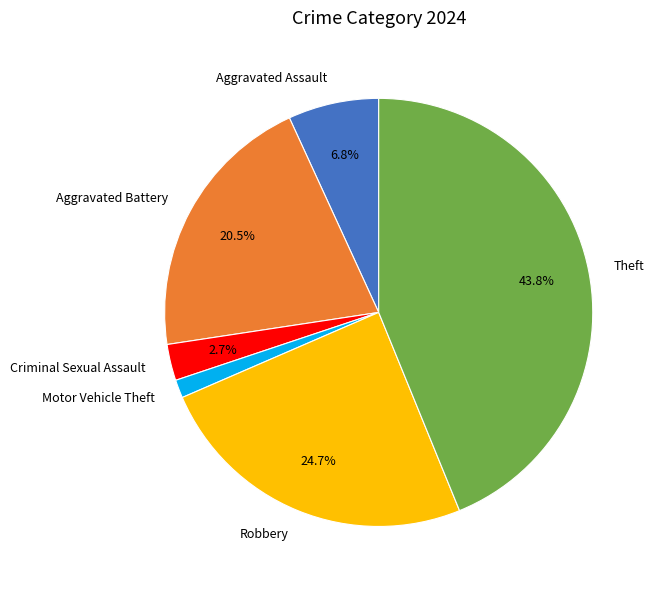

To the nearest percent, what percentage of the pie is Theft?

44%